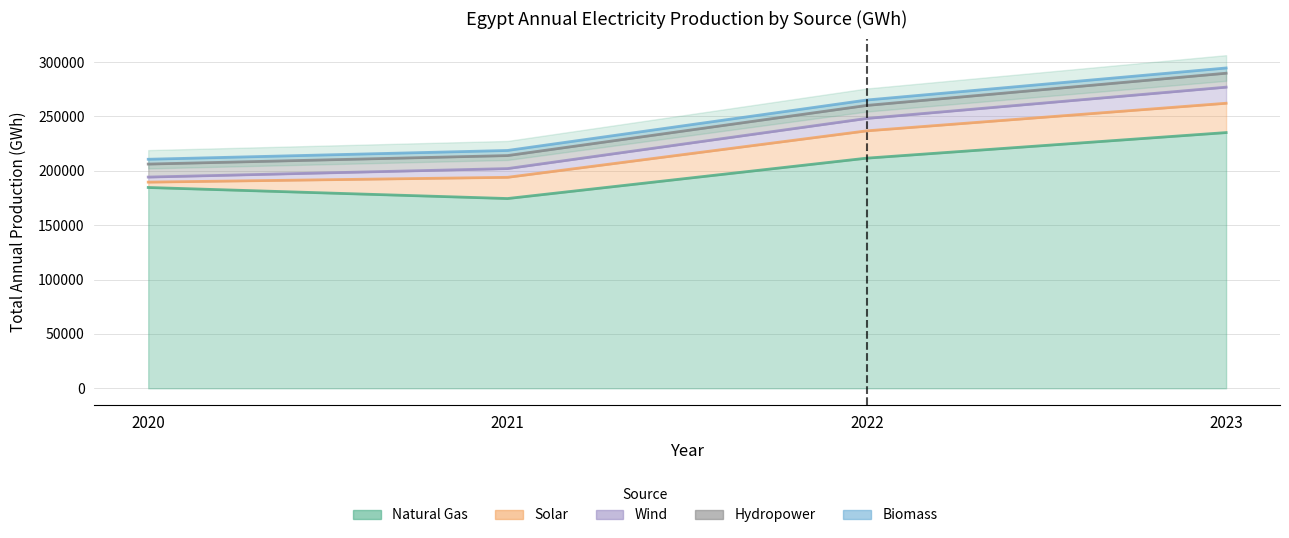

What is the difference between the maximum and minimum values in the Natural Gas series?

60649.1